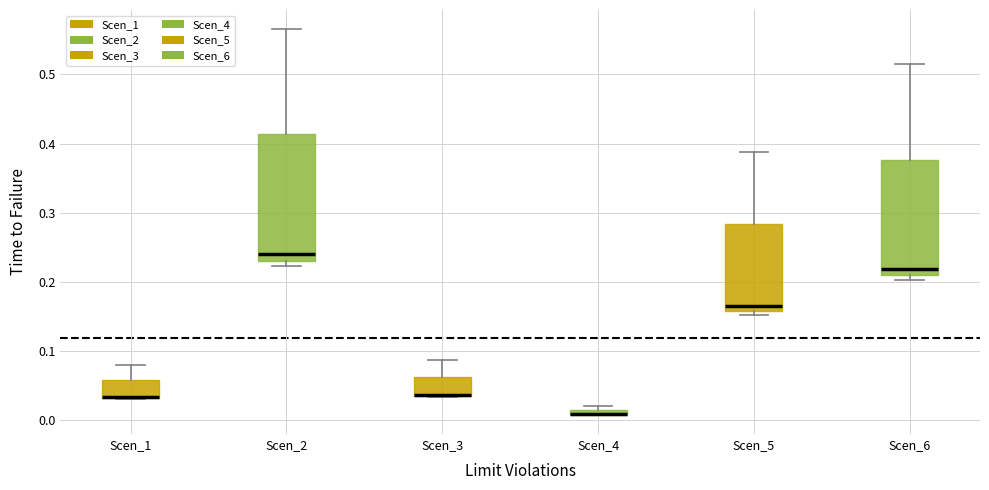

Where is the upper edge of the box for Scen_2 on the y-axis? The values are not printed on the chart, so give them approximately, as read against the axis.

0.41